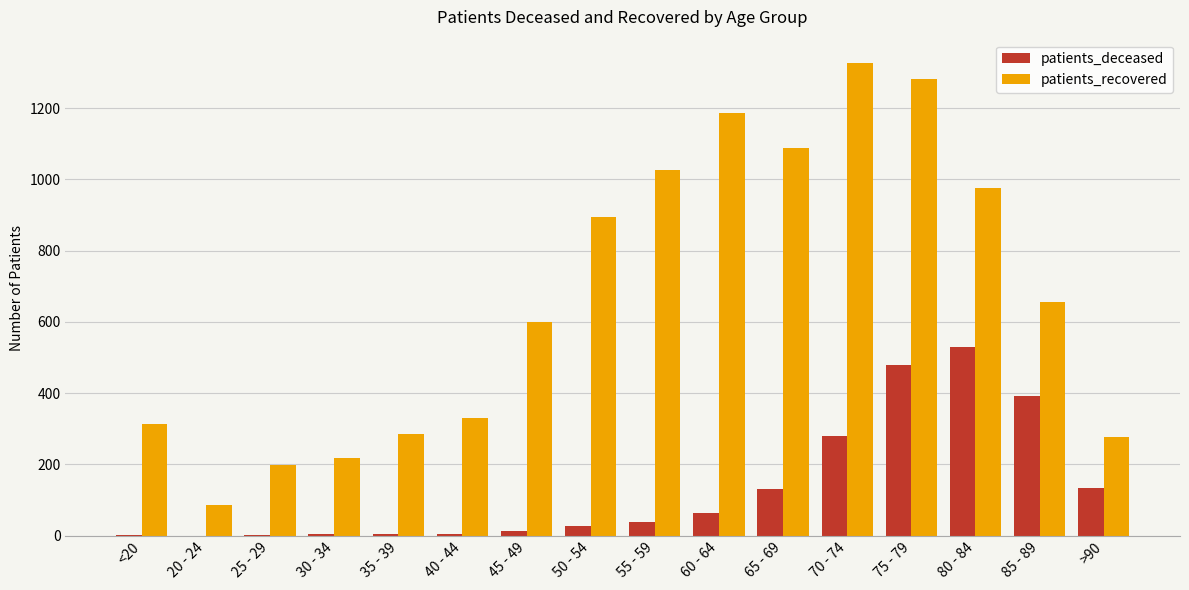

What is the sum of all patients_recovered values?

10744